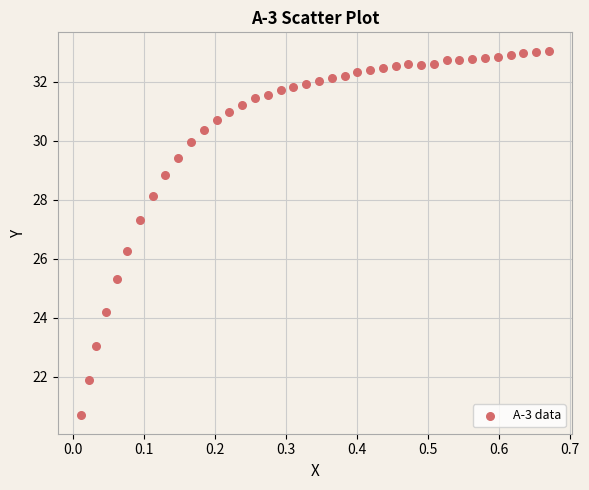

What Y value in the scatter plot is closest to 26?

26.2